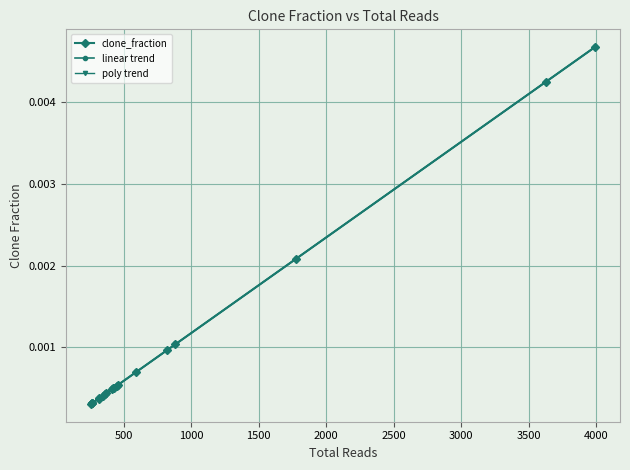

True or false: clone_fraction has a value of 0.0 at 16.

False